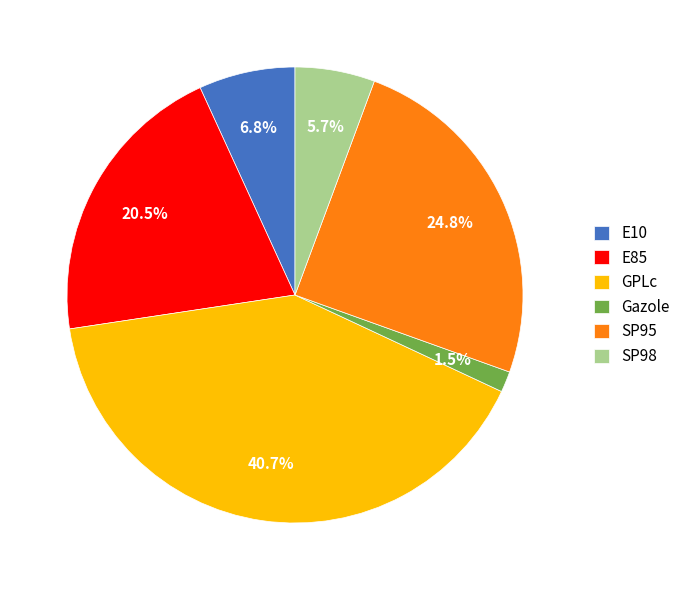

How many slices are in this pie chart?

6